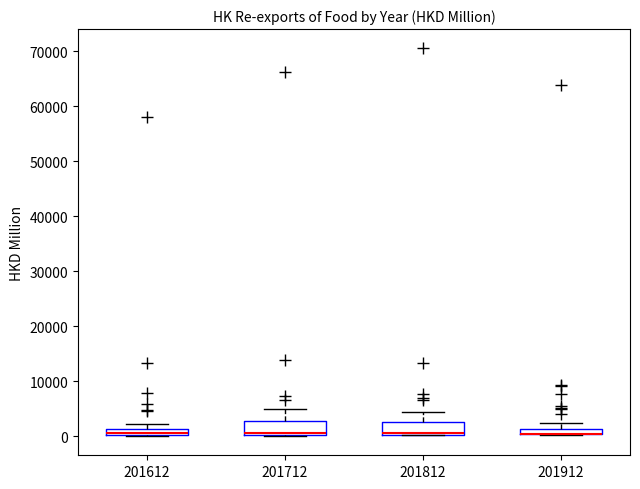

Where is the lower edge of the box at x = 201912 on the y-axis? The values are not printed on the chart, so give them approximately, as read against the axis.

0